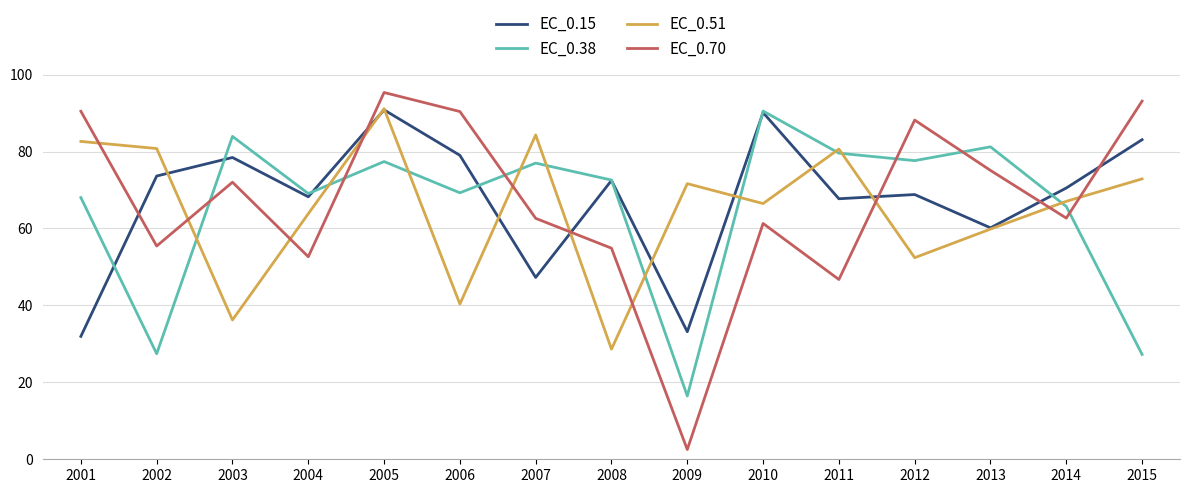

What is the difference between the EC_0.15 values at 2011 and 2009?

34.6